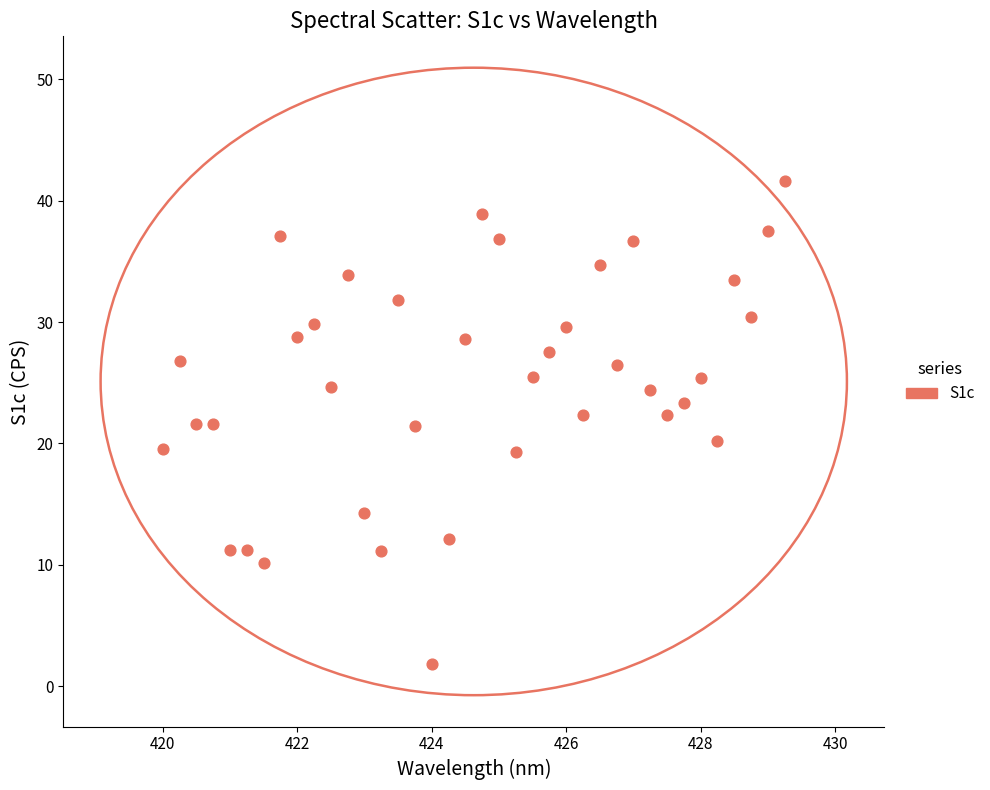

What is the range of Y values (max minus min)?

39.7